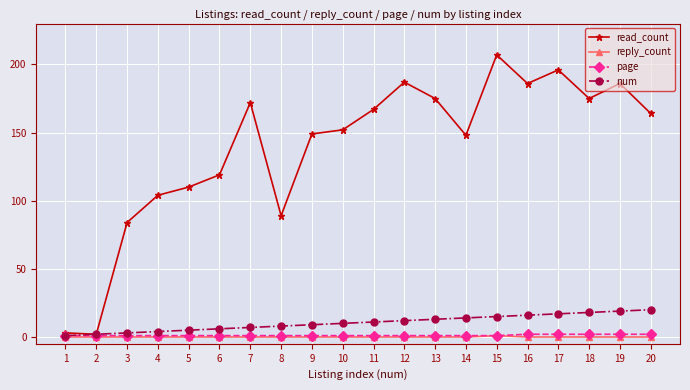

How many page values are between 1 and 2?

20